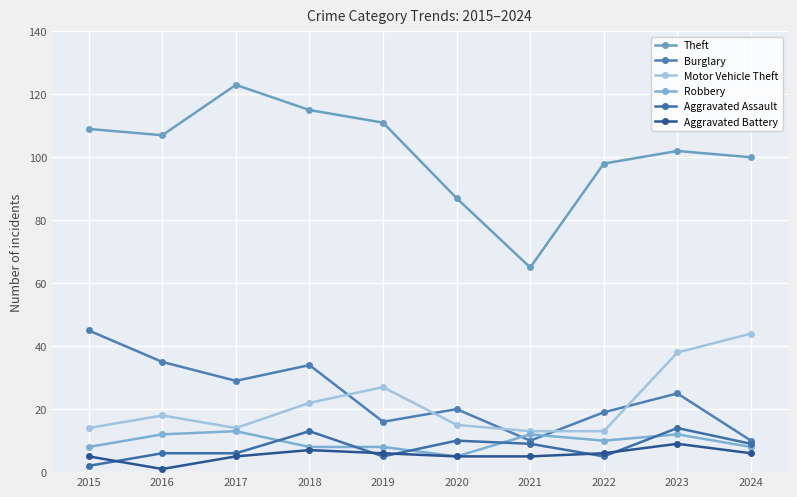

Does the chart have visible grid lines?

Yes